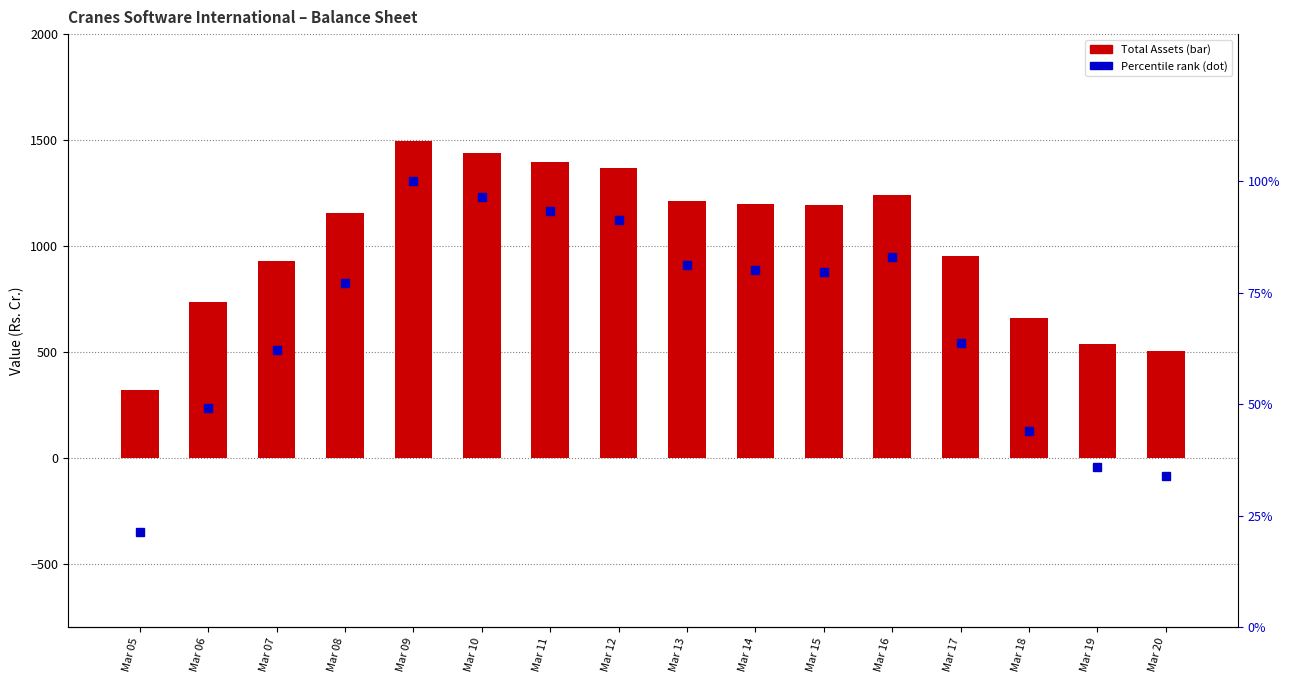

Rank the series at Mar 17 from lowest to highest value.

Percentile rank, Total Assets